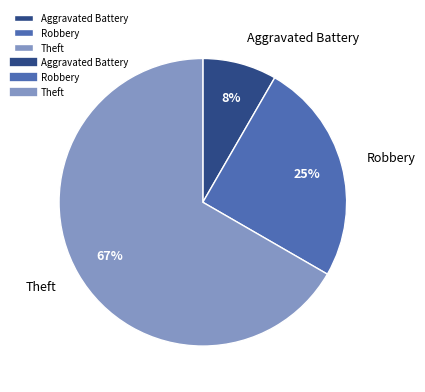

Do Robbery and Theft together represent more than half of the pie?

Yes